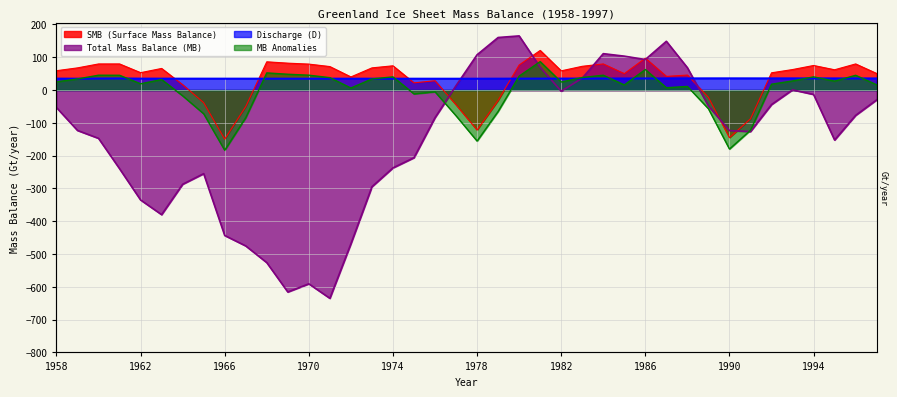

At which label does MB Anomalies reach its peak?

1981